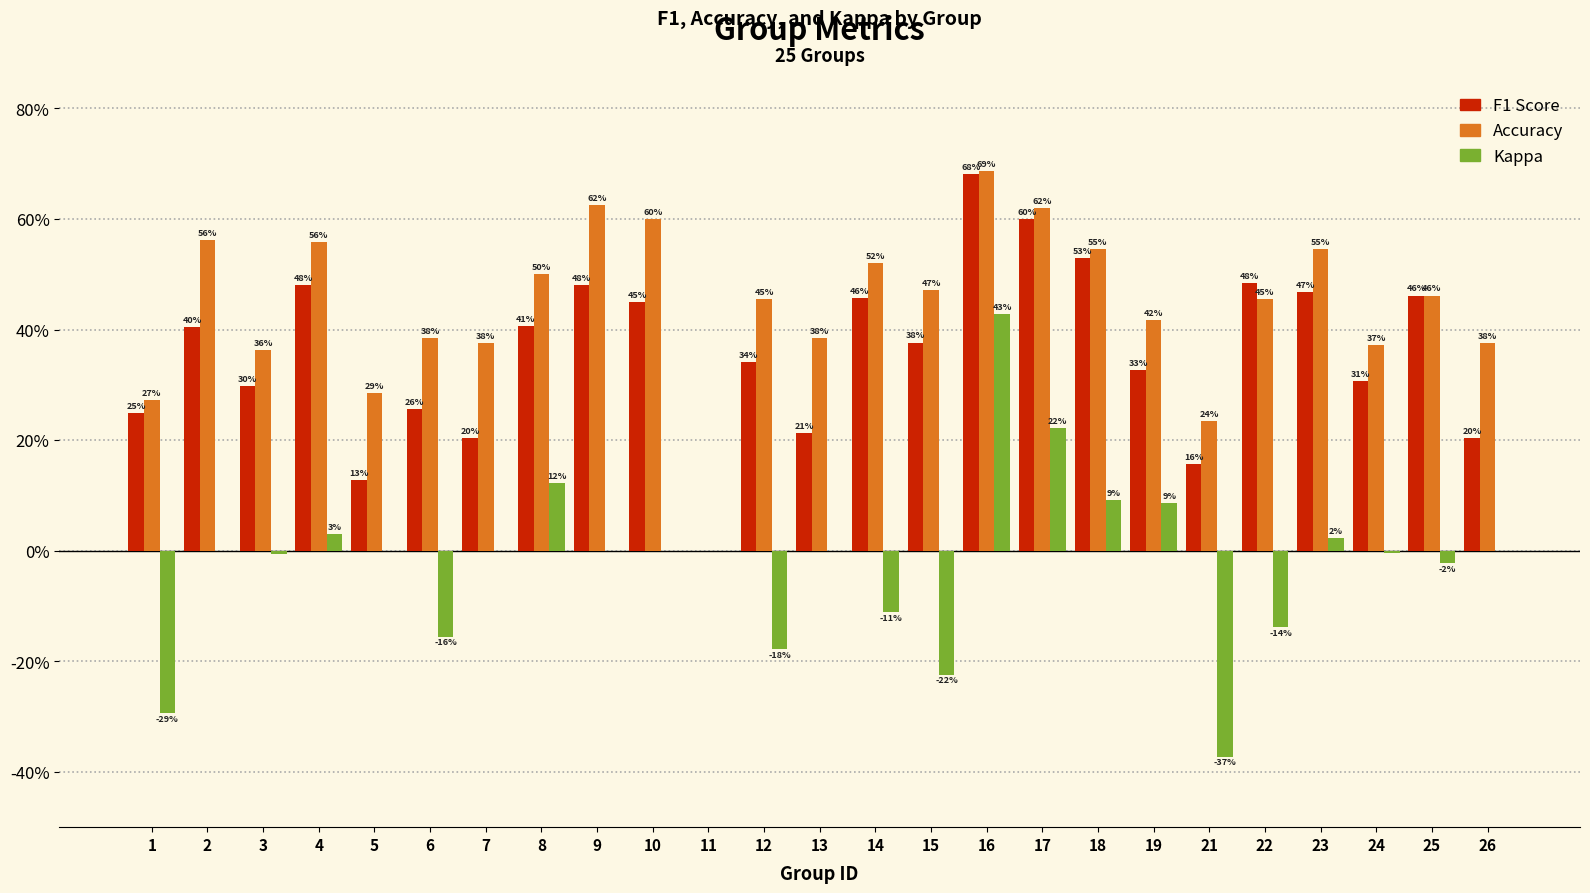

Which category has the lowest value across all series?

21